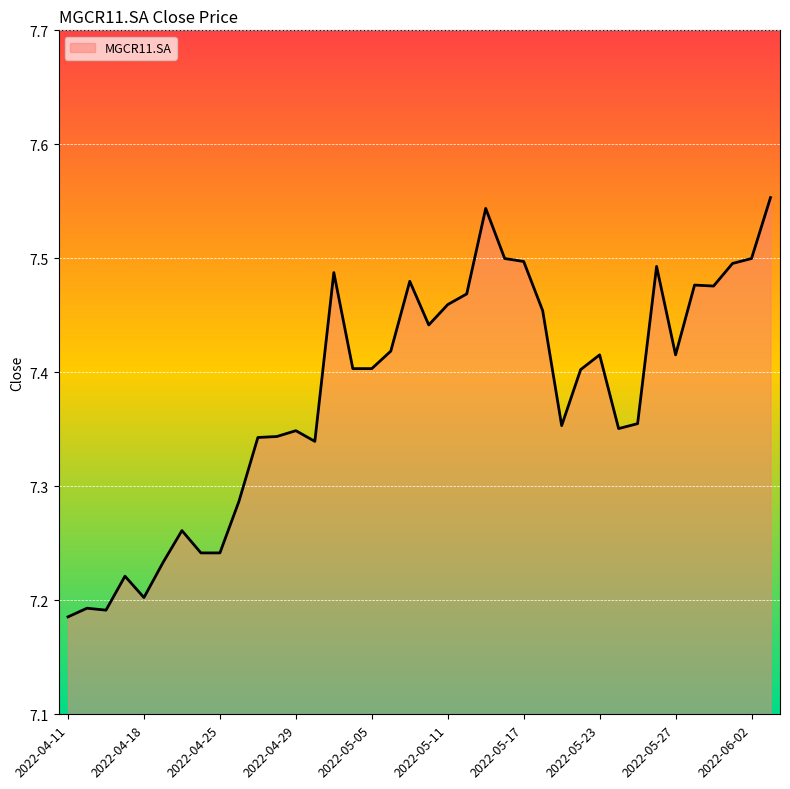

What is the difference between the maximum and minimum values?

0.4